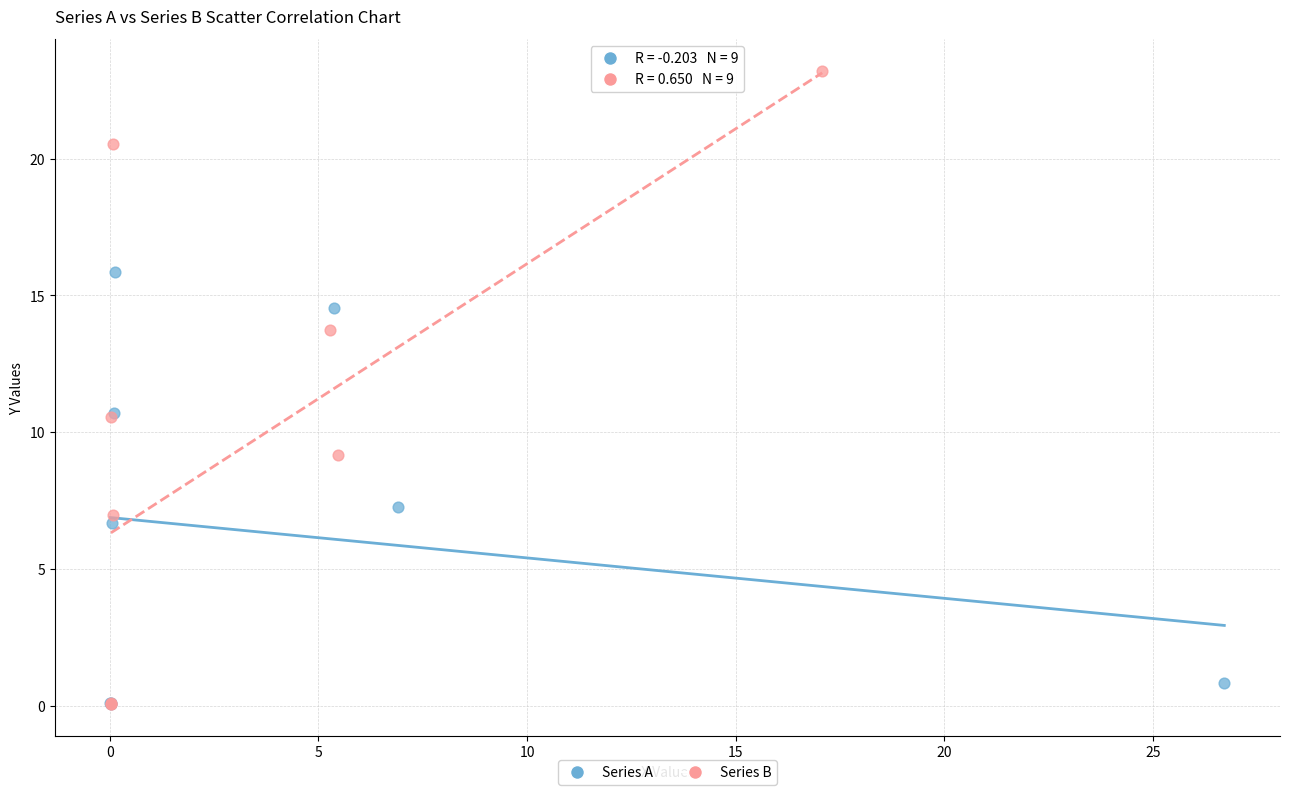

Which series has the widest spread of Y values?

Series B